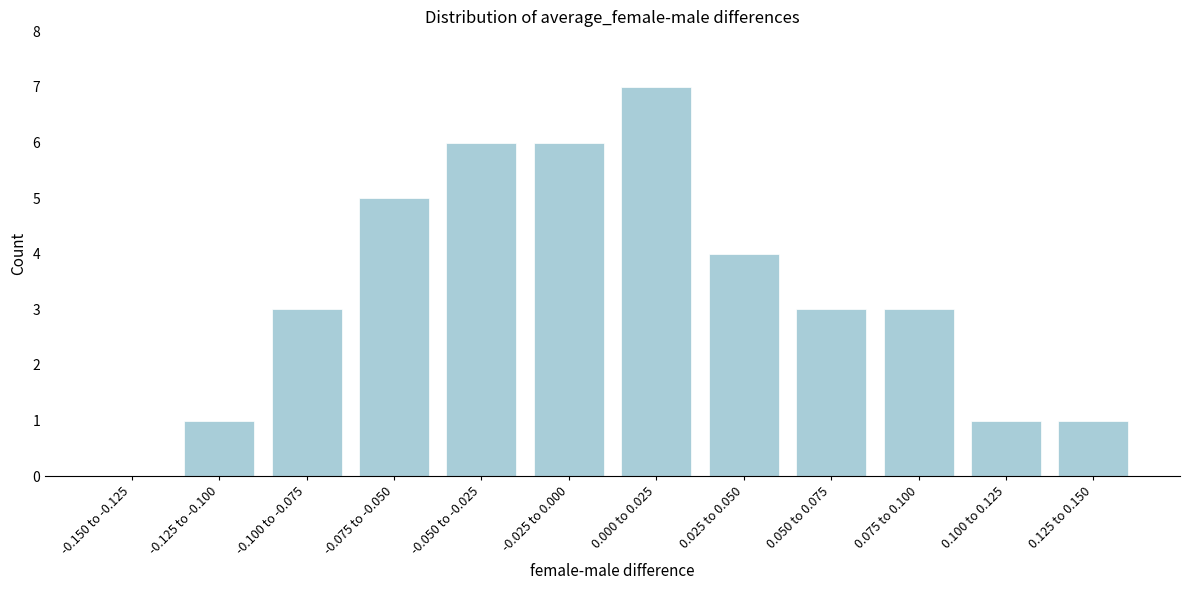

Reading left to right, transcribe all the data shown in this chart.

-0.150 to -0.125=0	-0.125 to -0.100=1	-0.100 to -0.075=3	-0.075 to -0.050=5	-0.050 to -0.025=6	-0.025 to 0.000=6	0.000 to 0.025=7	0.025 to 0.050=4	0.050 to 0.075=3	0.075 to 0.100=3	0.100 to 0.125=1	0.125 to 0.150=1